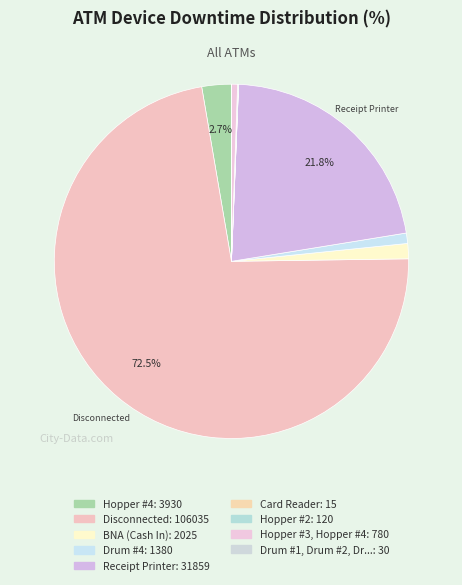

Count the number of slices in the pie.

9